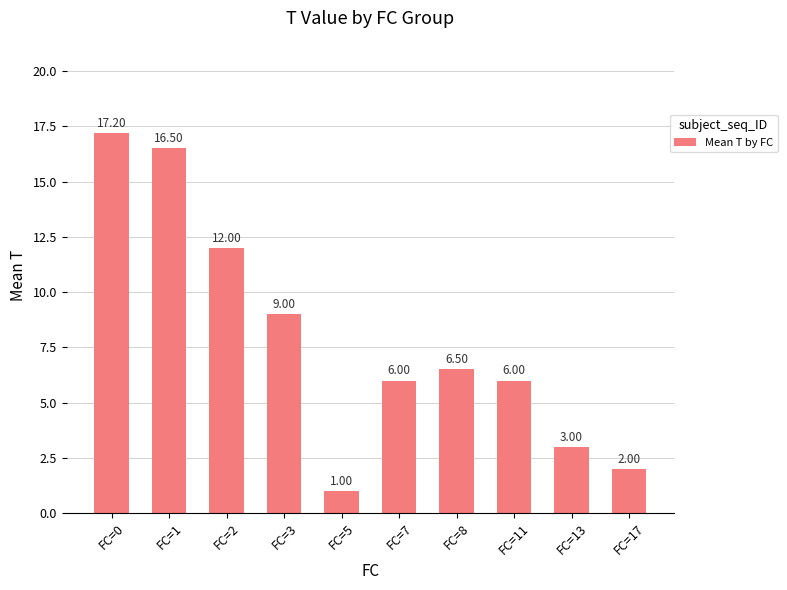

What is the value of the 8th bar from the left?

6.0